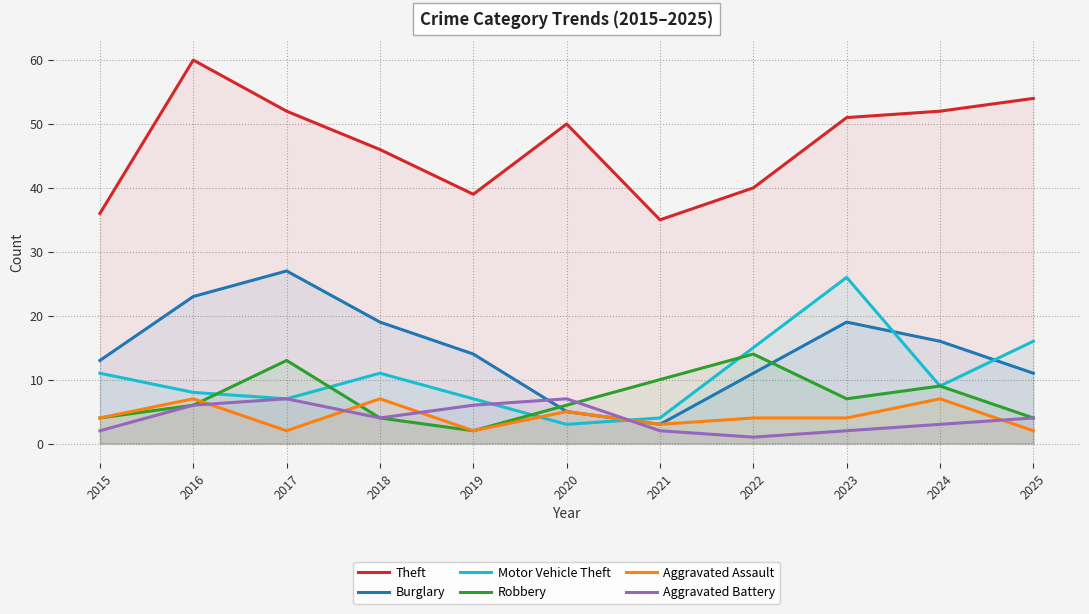

At which label does Aggravated Battery reach its minimum?

2022